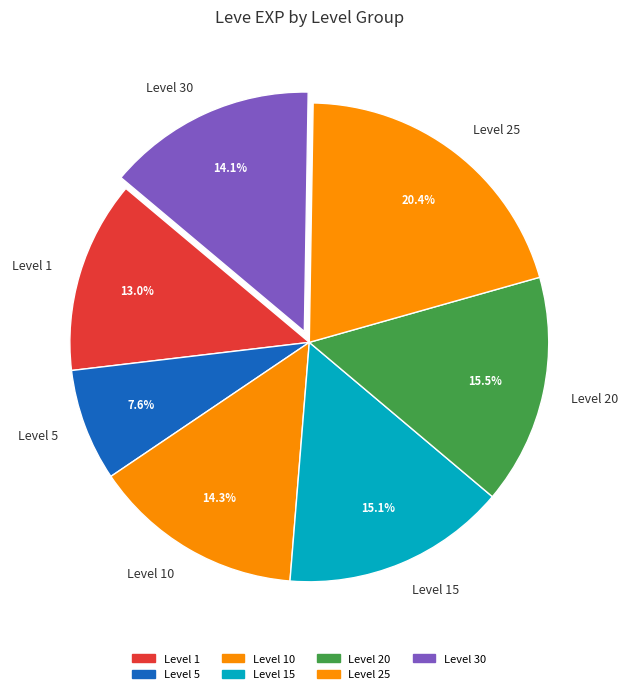

Combined, what portion of the pie is Level 30 and Level 5?

21.7%